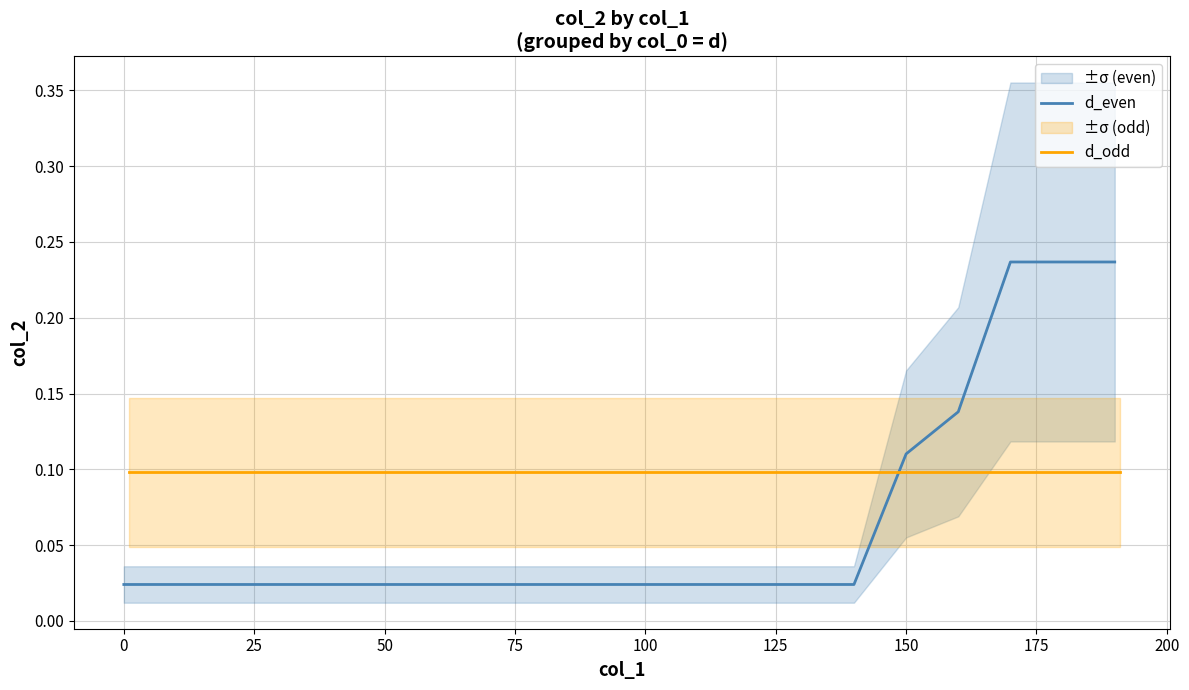

Rank the series by their maximum value, from lowest to highest.

d_odd, d_even